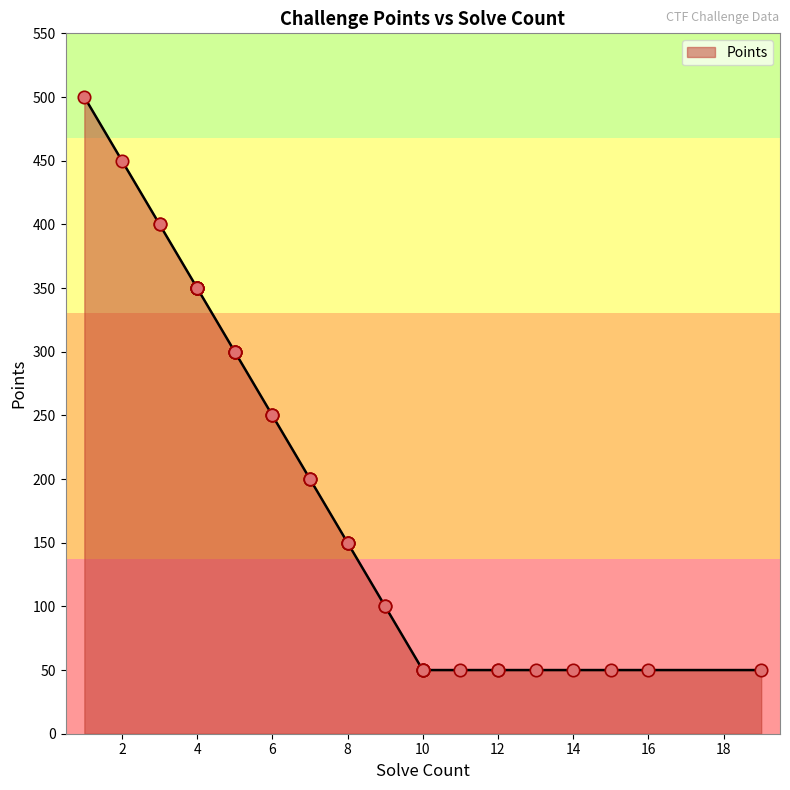

What is the ratio of the value at 9 to the value at 4?

0.3